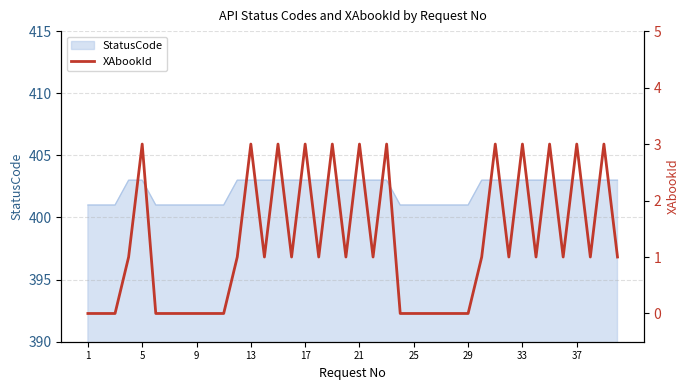

True or false: StatusCode has a value of 401 at 9.

True